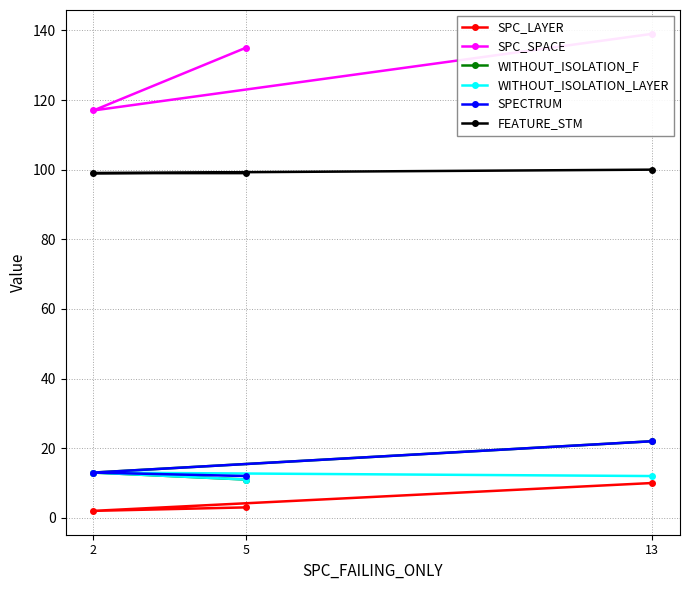

Is it true that WITHOUT_ISOLATION_F equals 11 at 5?

True